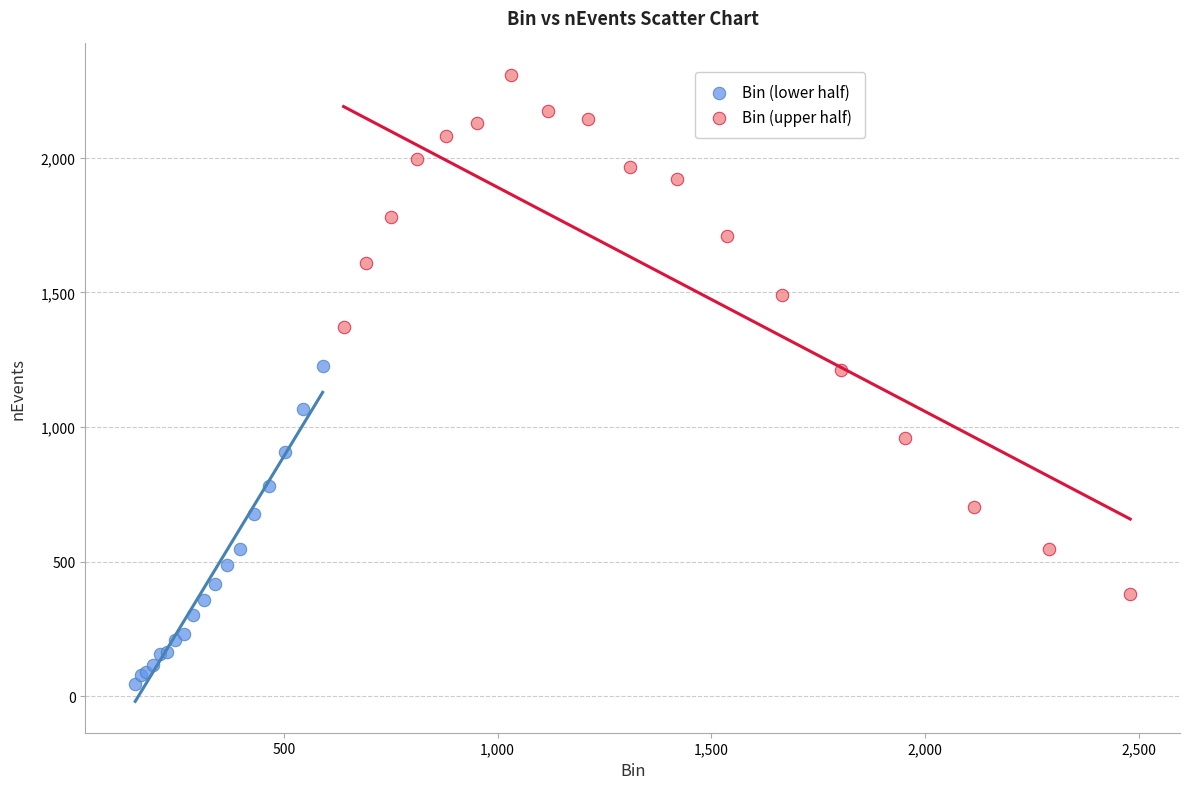

Which series reaches the minimum Y coordinate?

Bin (lower half)